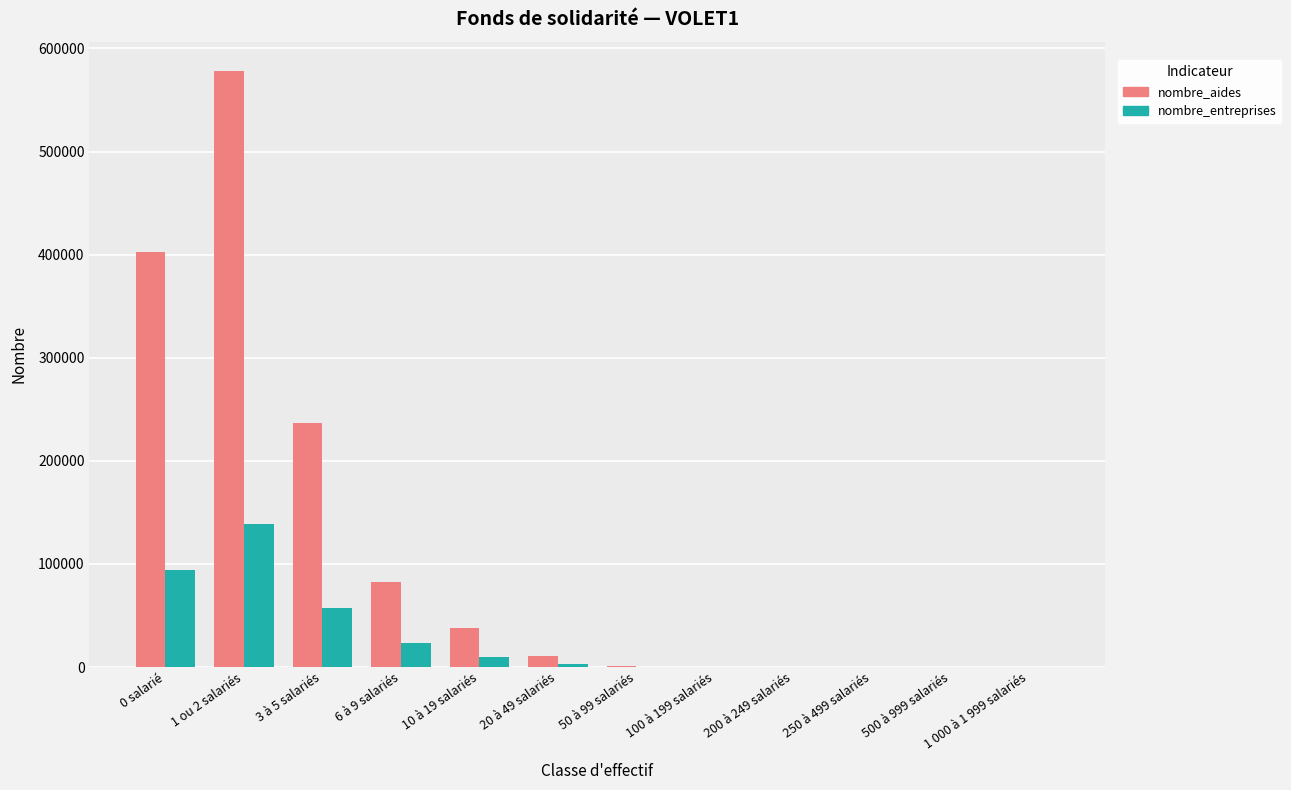

Which category has the highest value across all series?

1 ou 2 salariés